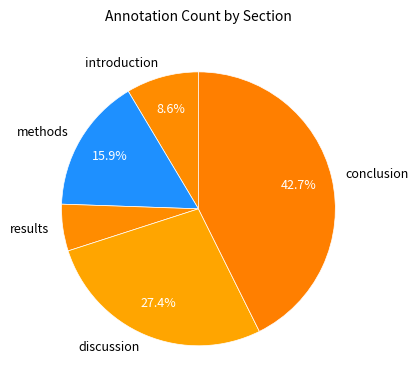

To the nearest percent, what percentage of the pie is discussion?

27%